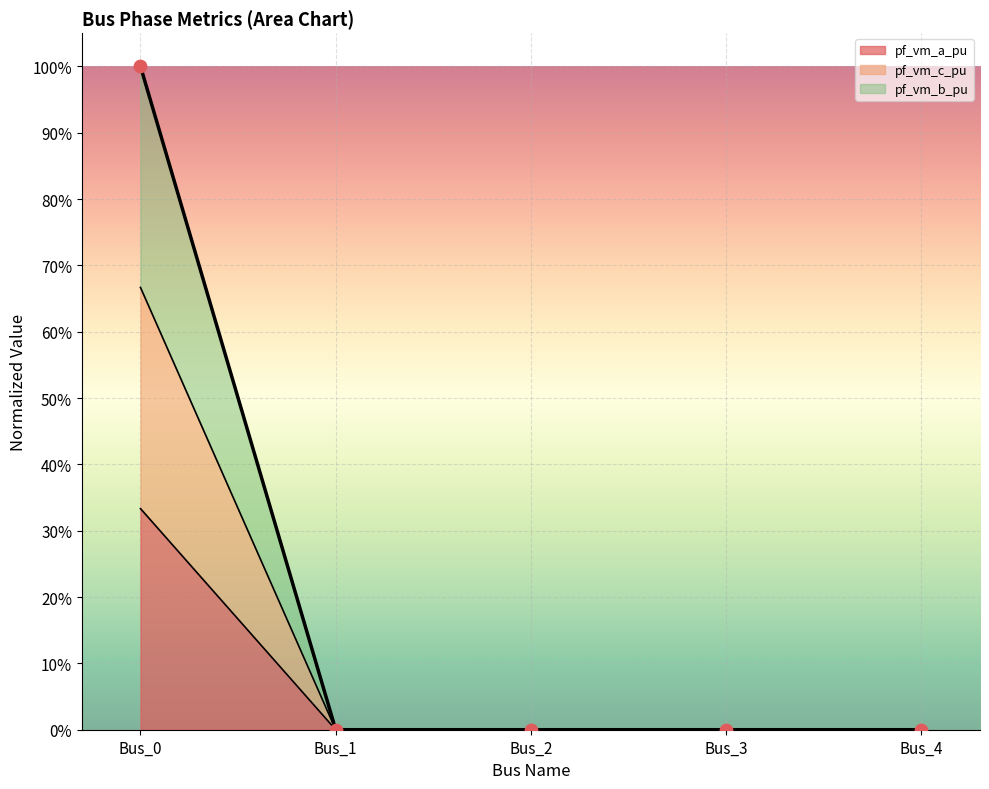

Is the value of pf_va_c_degree at Bus_0 greater than the value of pf_vm_b_pu at Bus_1?

Yes